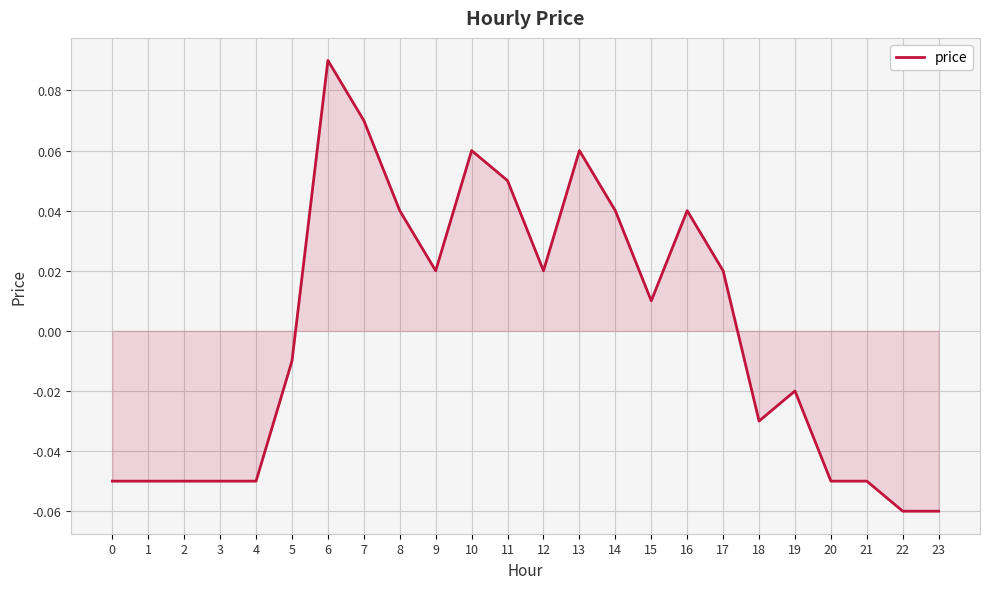

Which label corresponds to the largest value in the chart?

6